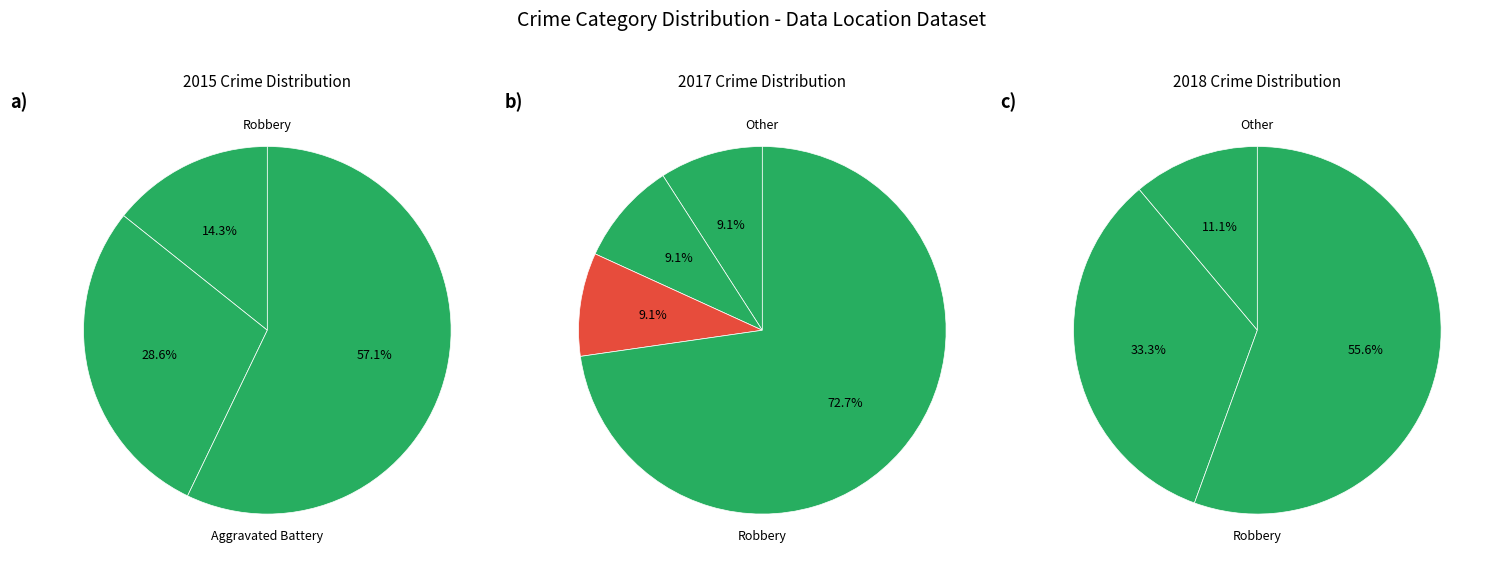

Does 4 represent more than half of the total?

Yes